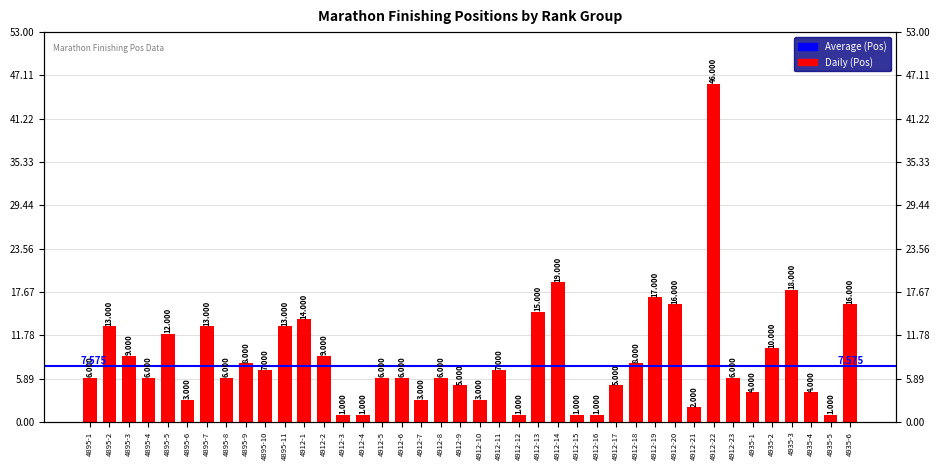

Which has a higher value, 4912-15 or 4895-9?

4895-9